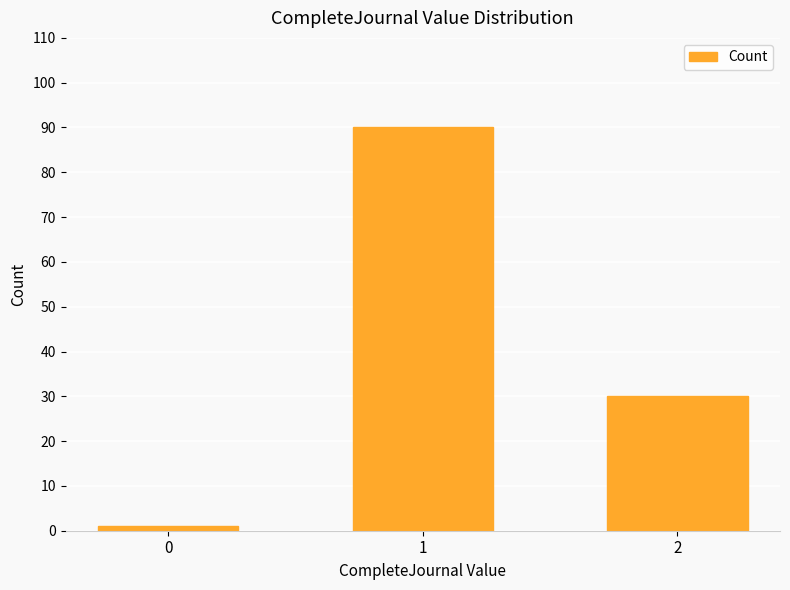

The chart shows a value of 90 at 1. True or false?

True